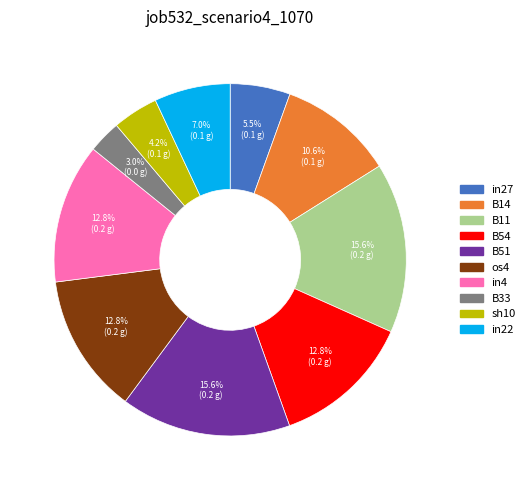

Does any single category account for the majority?

No